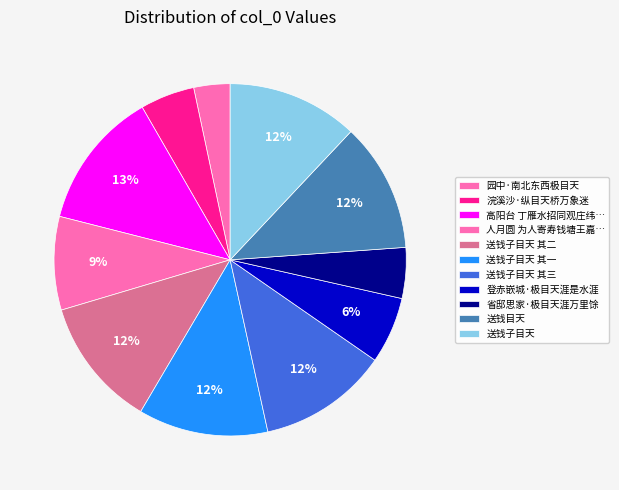

Which slice is the smallest?

园中·南北东西极目天